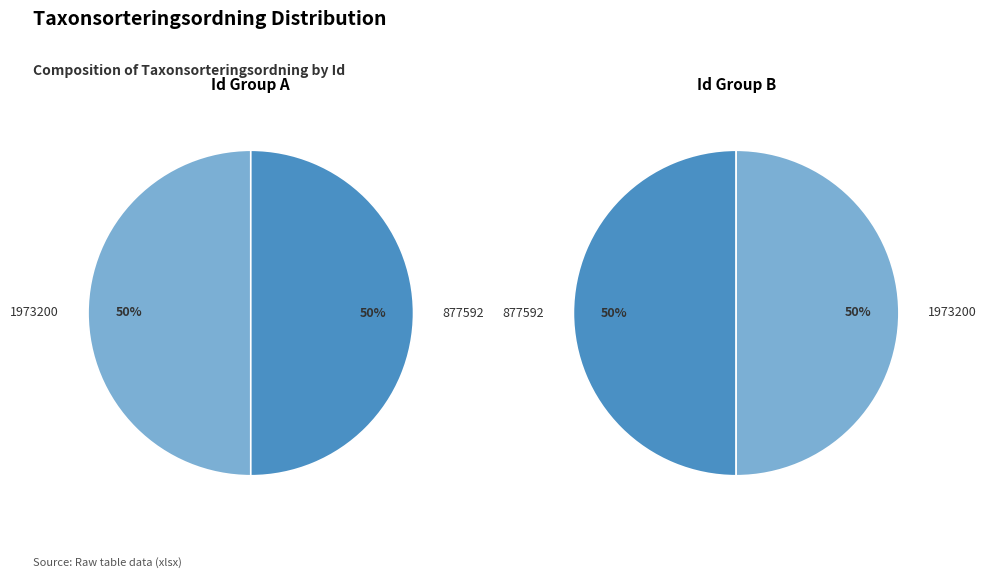

How many segments does this pie chart have?

2